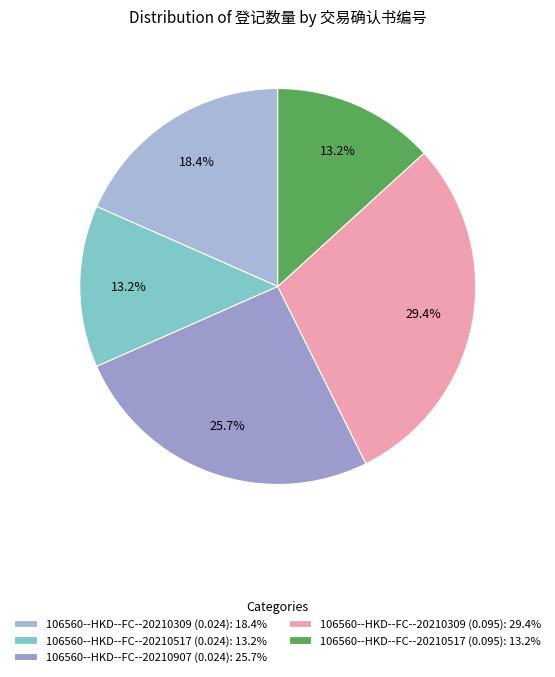

To the nearest percent, what is the combined percentage of 106560--HKD--FC--20210907 (0.024) and 106560--HKD--FC--20210517 (0.024)?

39%